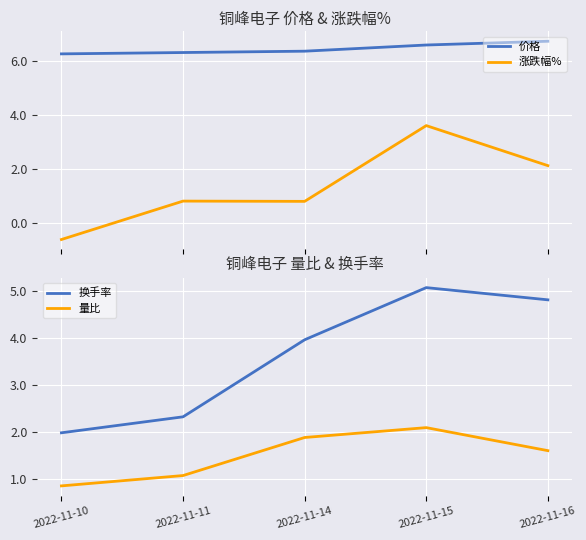

Rank the series at 2022-11-15 from highest to lowest value.

价格, 换手率, 涨跌幅%, 量比